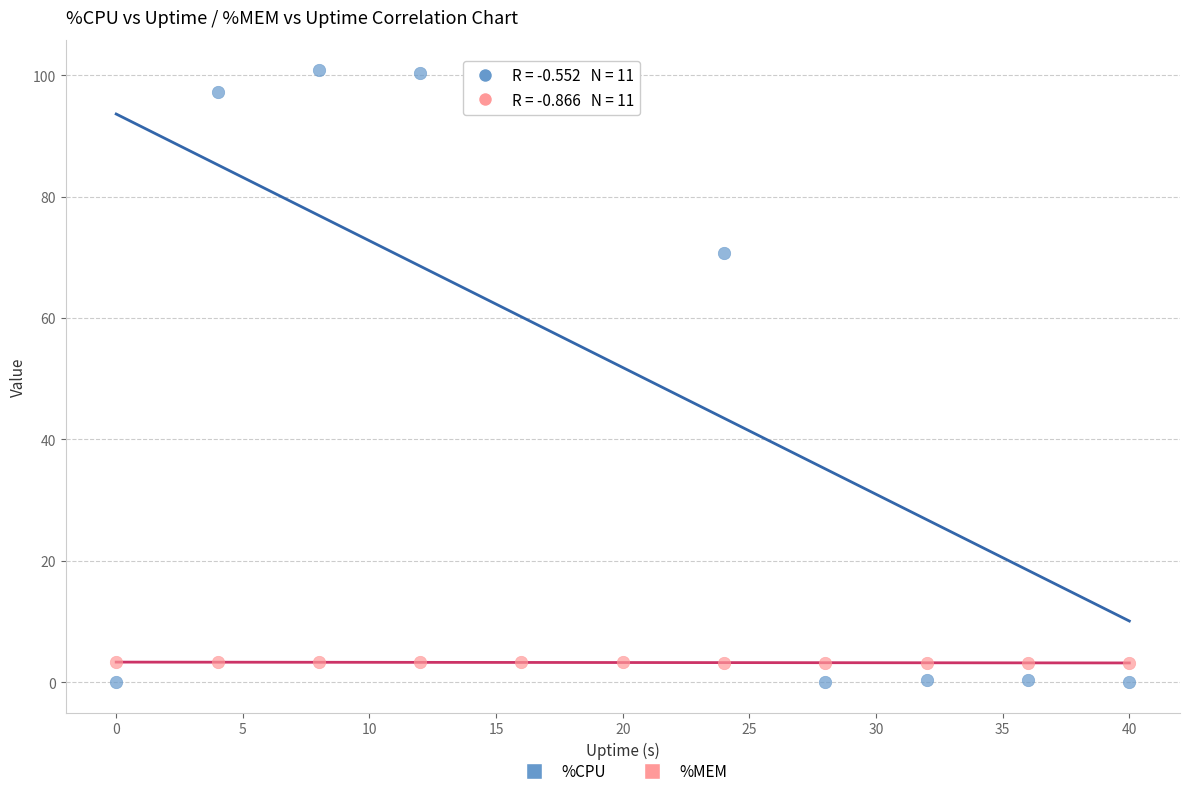

In the %CPU series, what Y value is closest to 50?

70.8